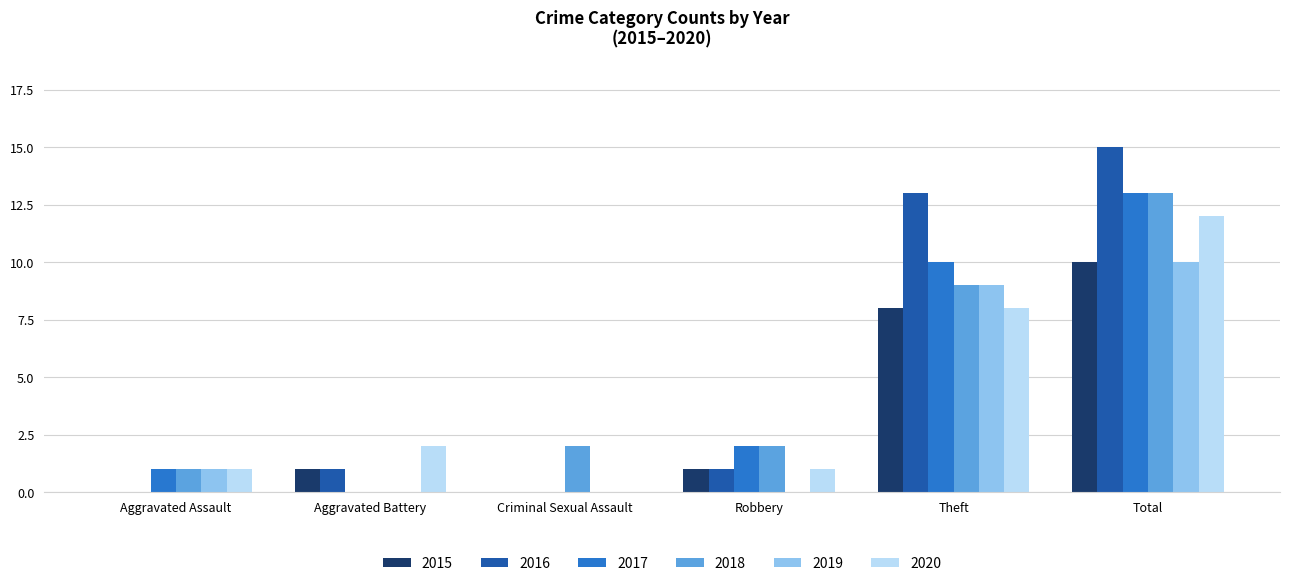

Is the value of 2019 at Theft greater than the value of 2017 at Robbery?

Yes